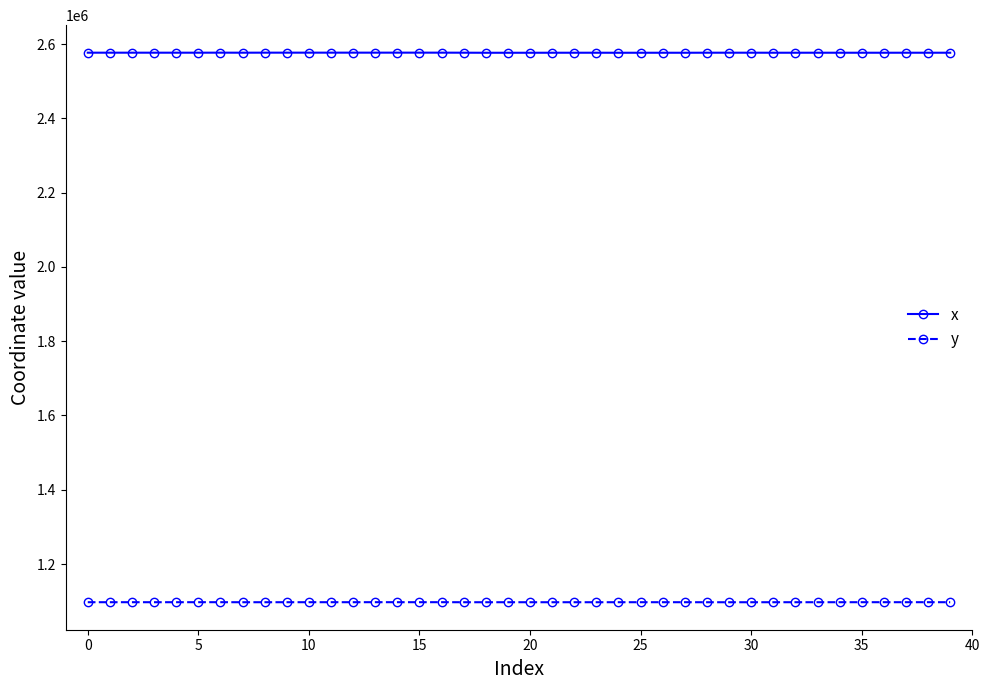

In y, how many points are lower than both neighbors (excluding endpoints)?

12